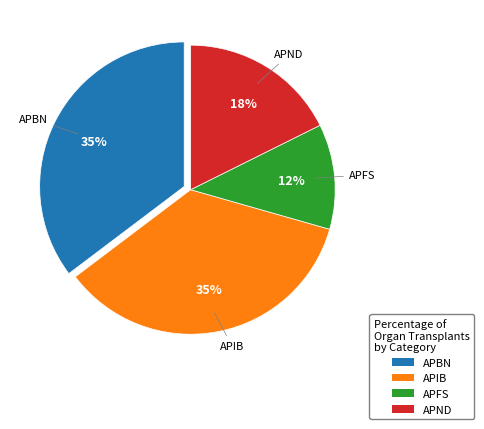

Which has a higher value, APFS or APND?

APND